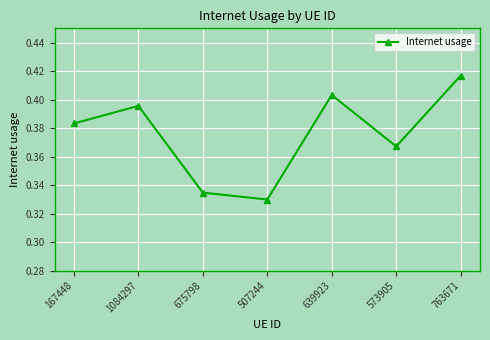

What position from the left is 1084297?

2